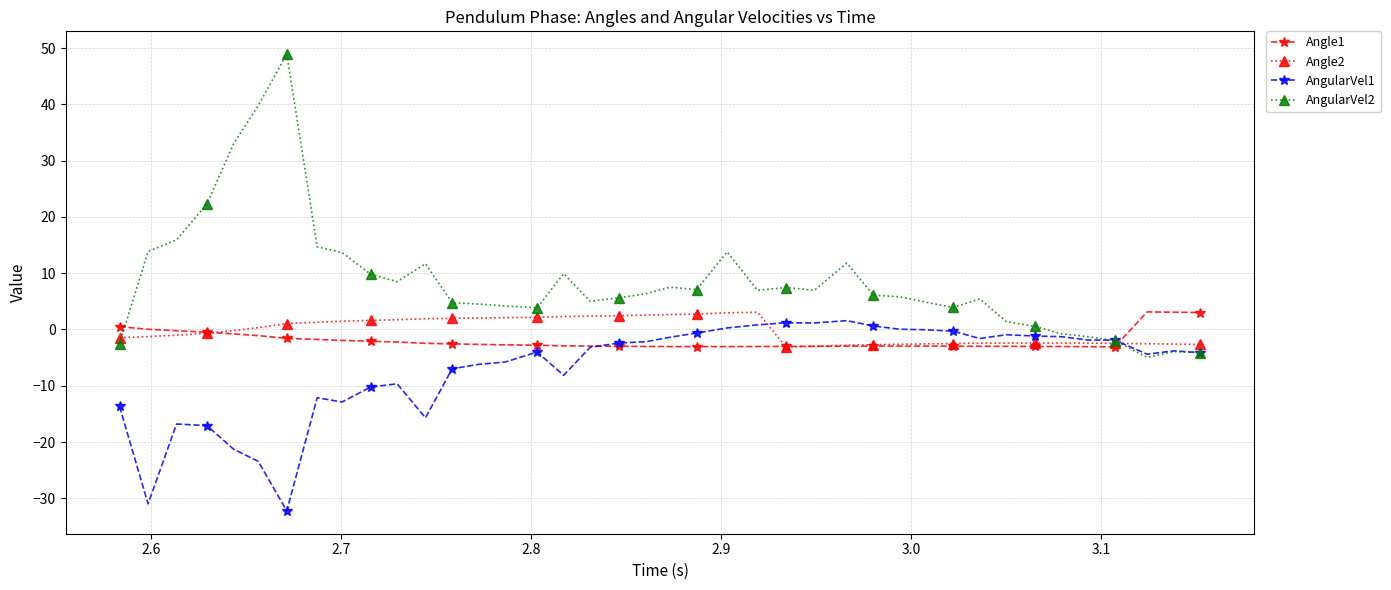

Which series has the largest range (max minus min)?

AngularVel2